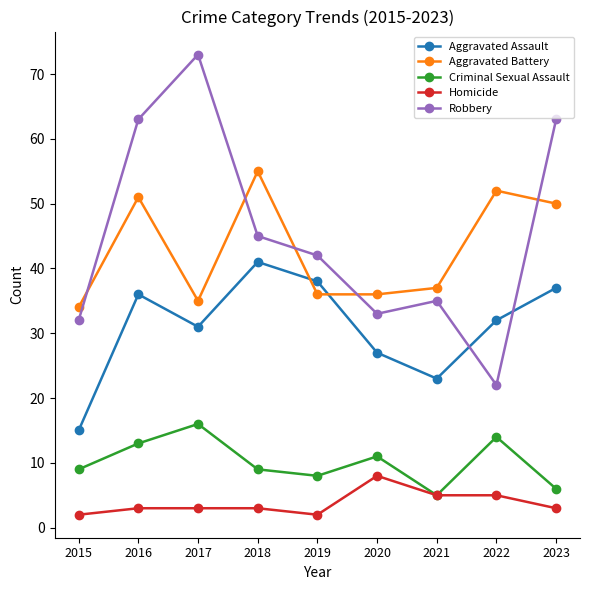

At how many categories does at least one series exceed 11?

9